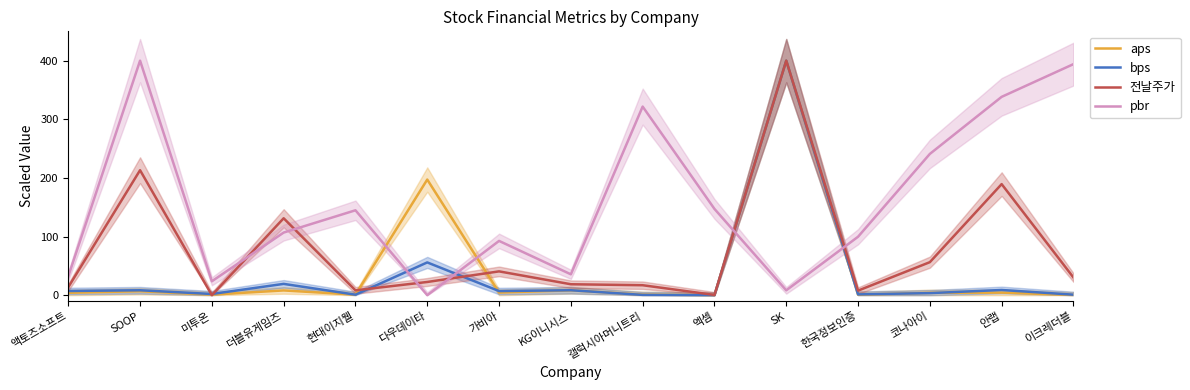

True or false: pbr has a value of 99.7 at 한국정보인증.

True